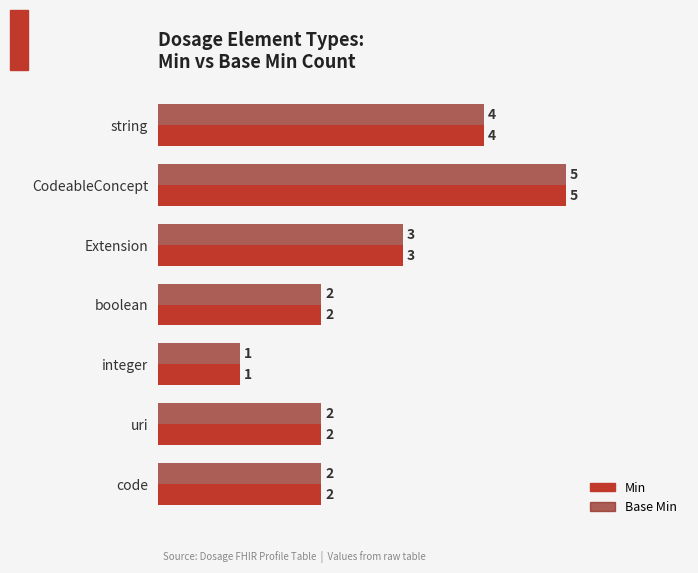

What is the sum of the Base Min values at boolean and string?

6